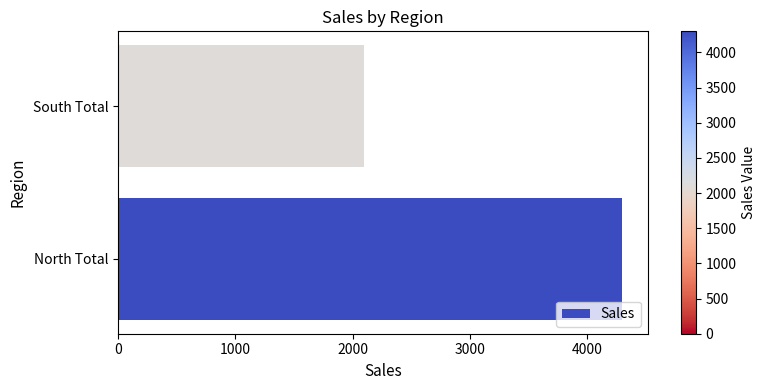

Are the bars grouped side by side (vs. stacked)?

No